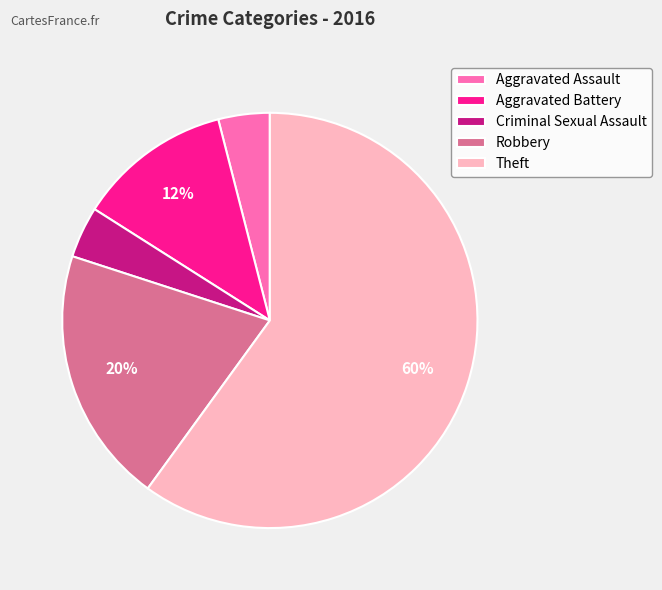

Which has a higher value, Criminal Sexual Assault or Robbery?

Robbery